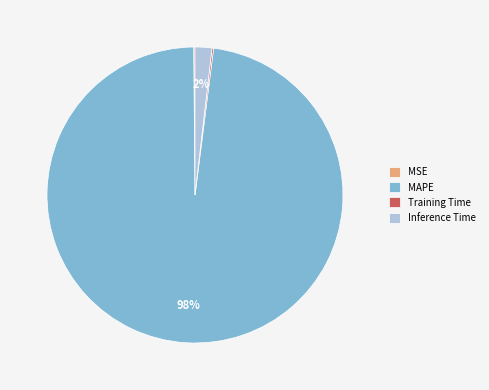

Is it true that Inference Time is 2% of the pie?

True